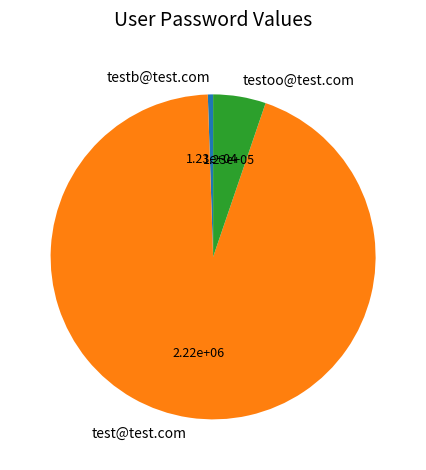

Does any single category account for the majority?

Yes